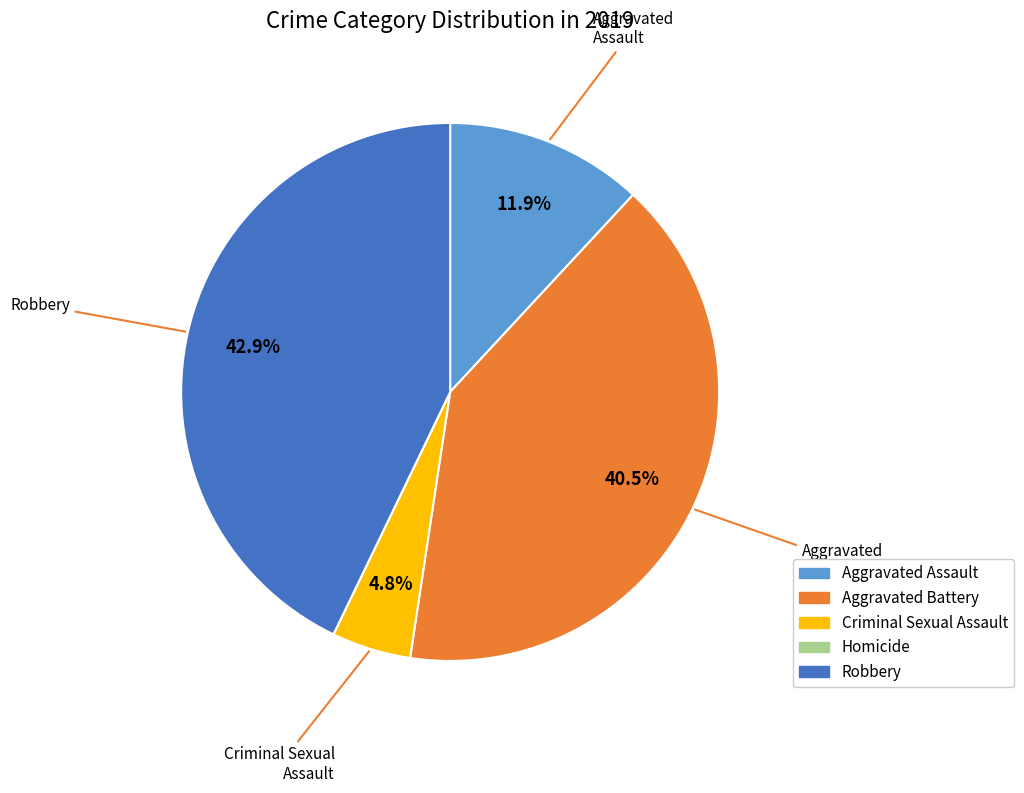

Do Aggravated Battery and Criminal Sexual Assault together represent more than half of the pie?

No